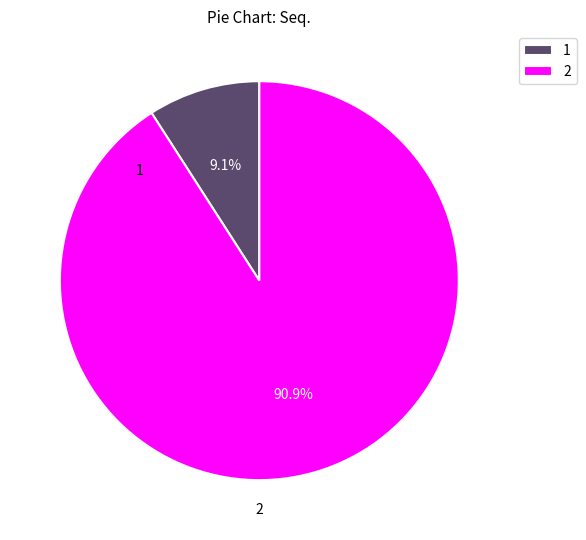

Which category has the biggest portion of the pie?

2